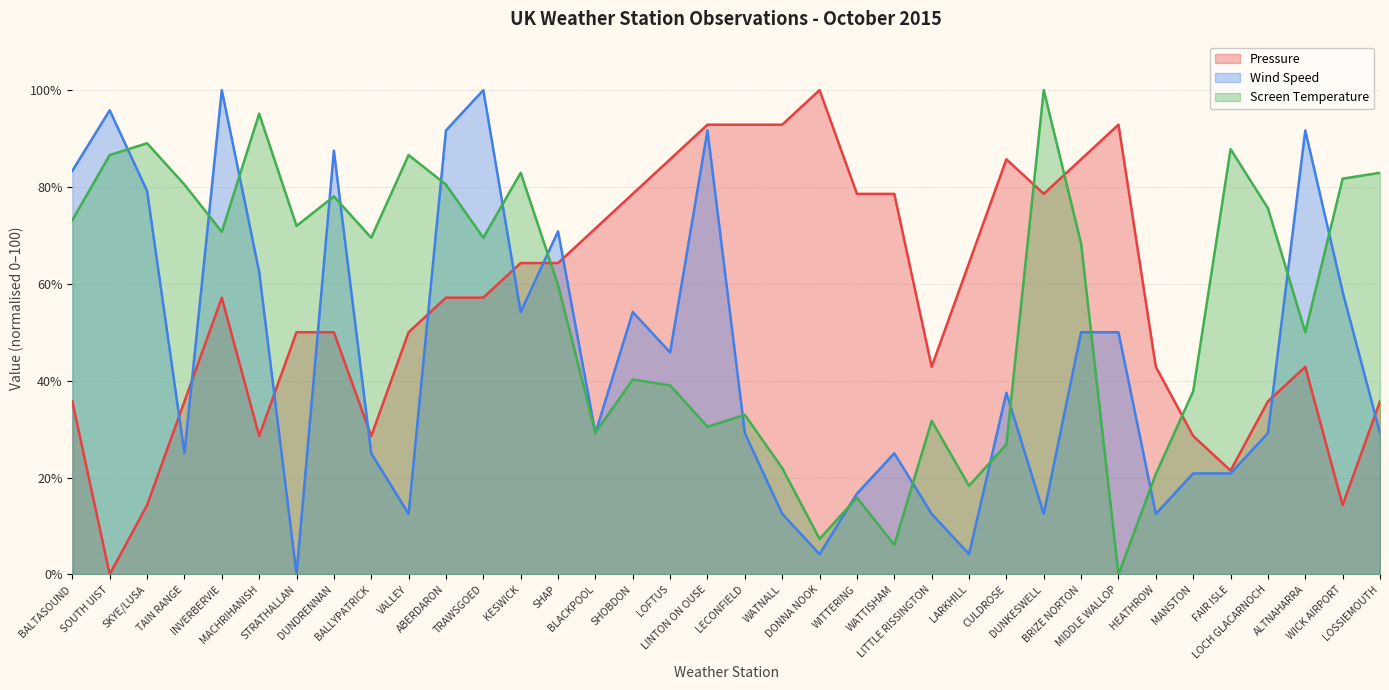

How many lines are shown in the chart?

3